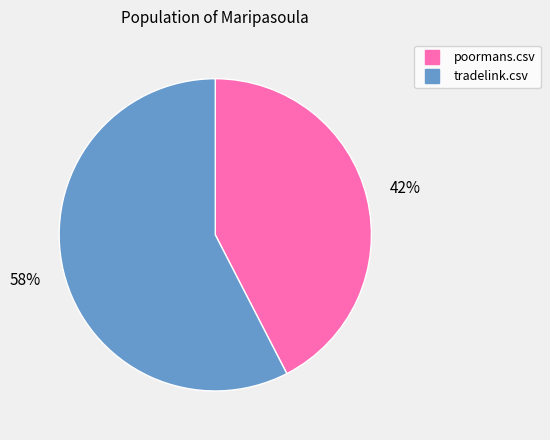

To the nearest percent, what portion does poormans.csv represent?

42%